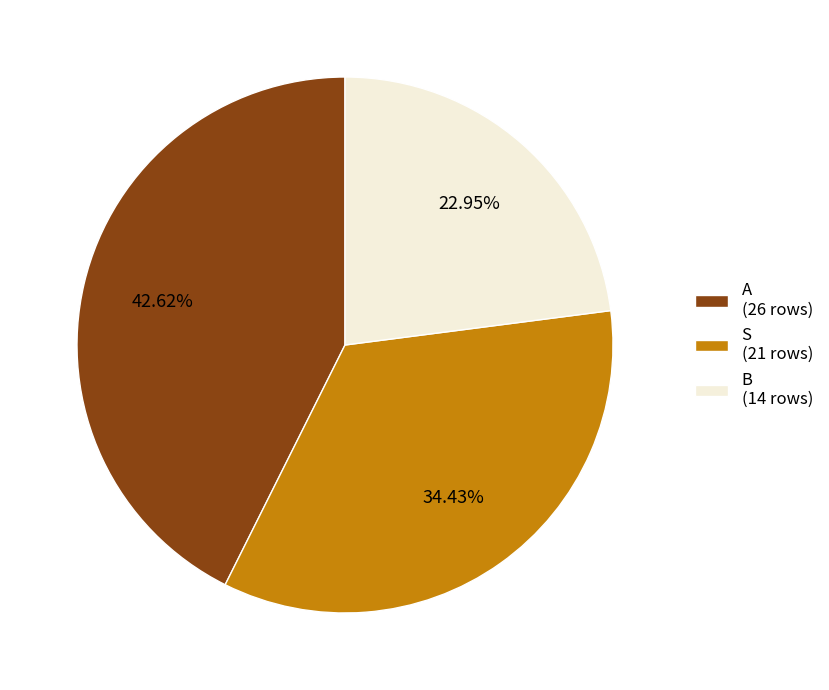

Does S account for over 50% of the chart?

No